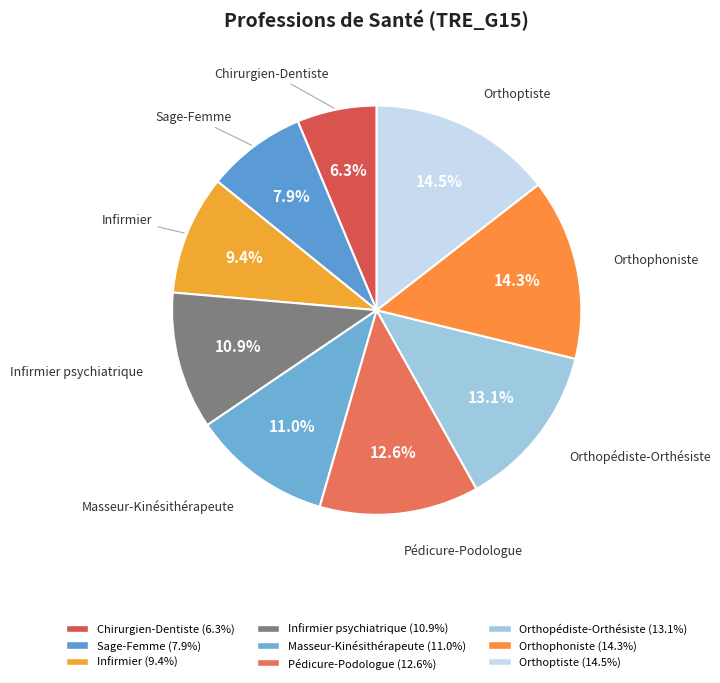

How many segments does this pie chart have?

9